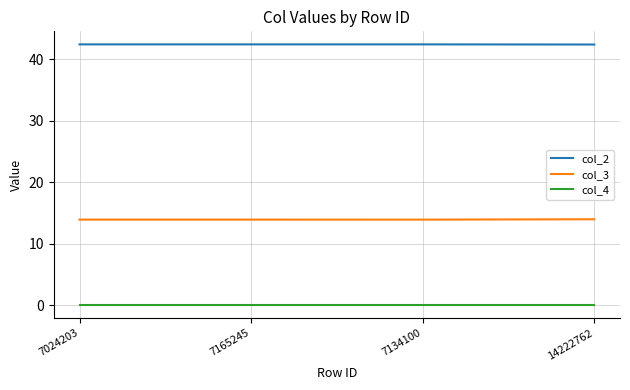

Count the col_2 values in the range 42 to 43.

4